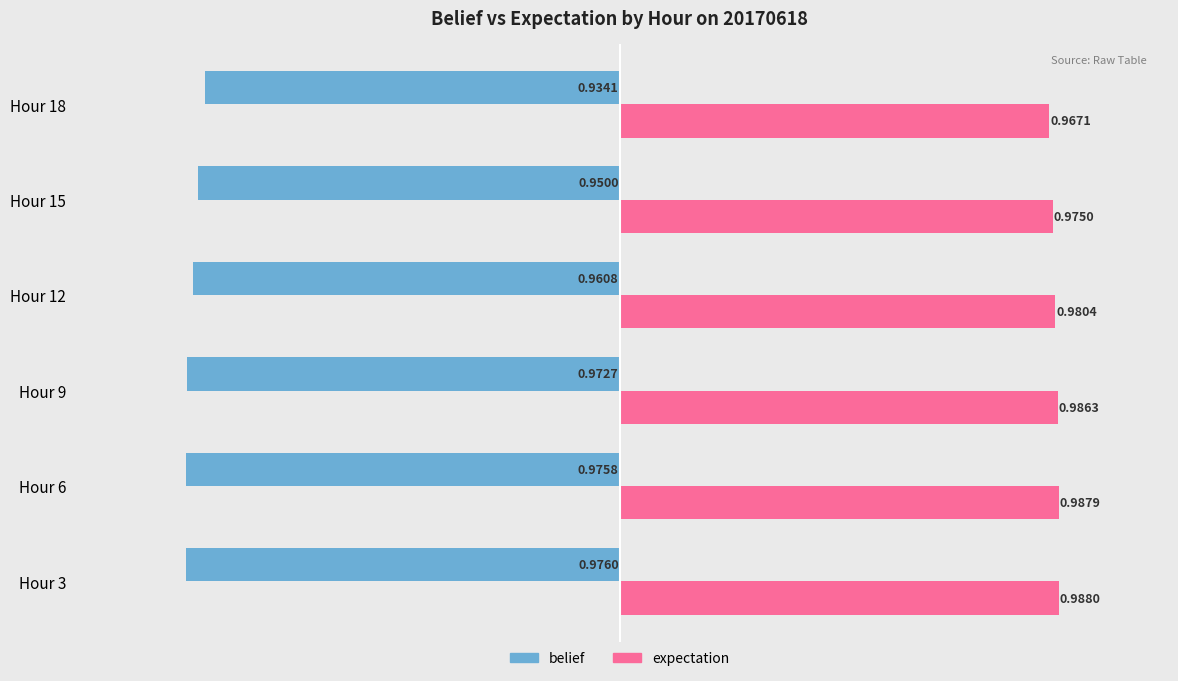

What are all the series names shown in the legend?

belief, expectation